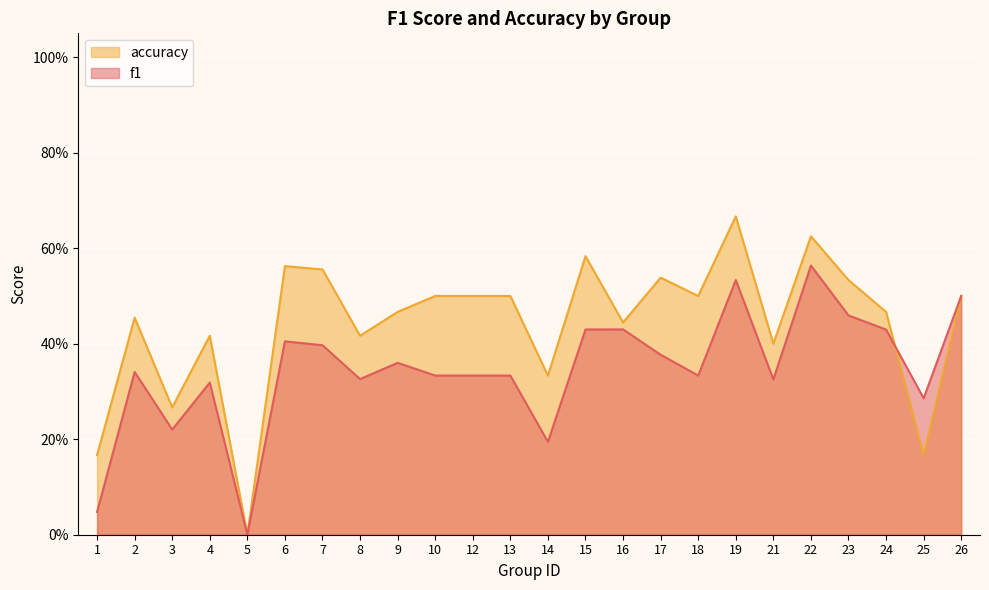

What is the average value of the accuracy series?

0.4